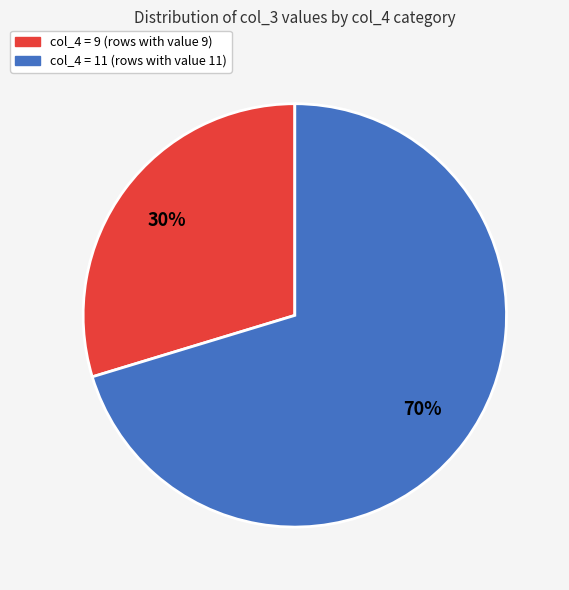

How many slices are in this pie chart?

2